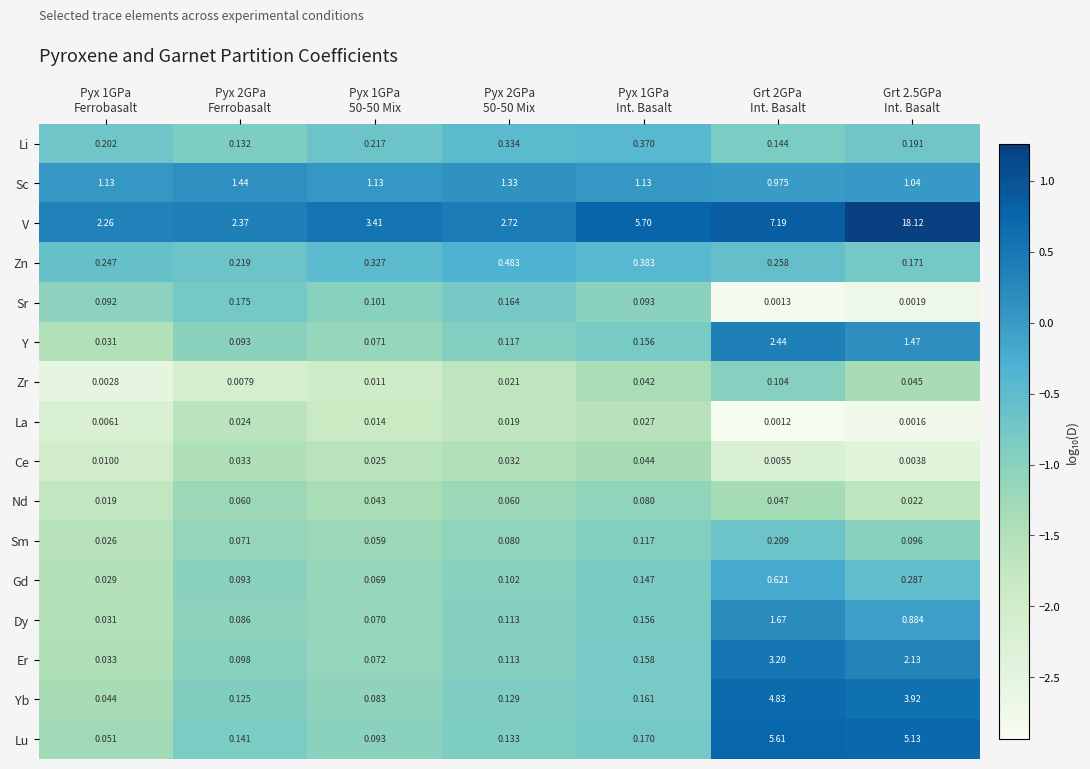

Which series has the largest total across all categories?

V